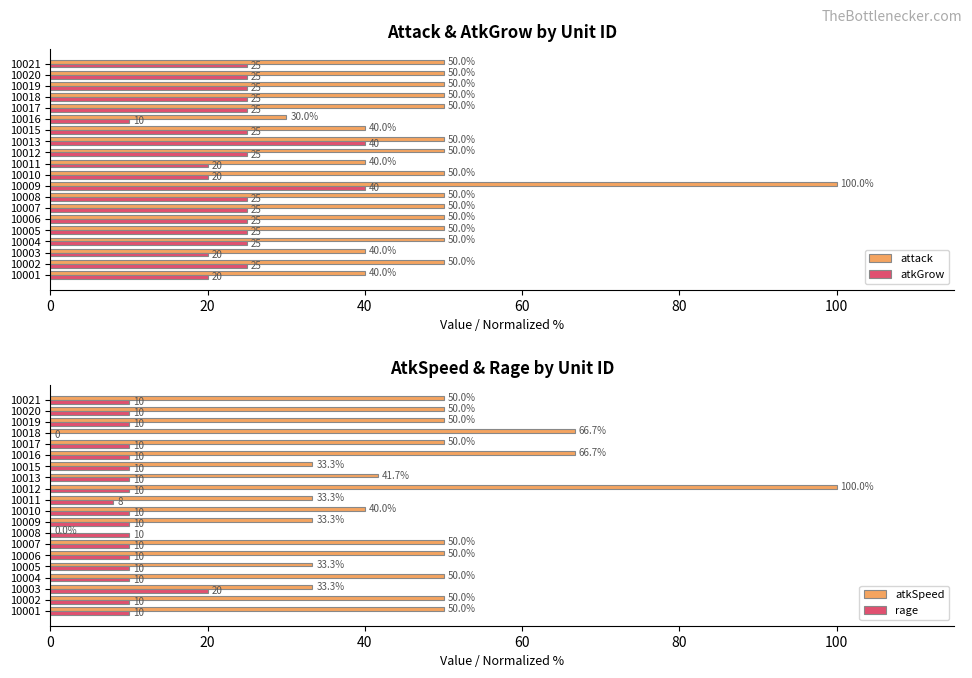

The value of atkSpeed at 10015 is 43.6. True or false?

False